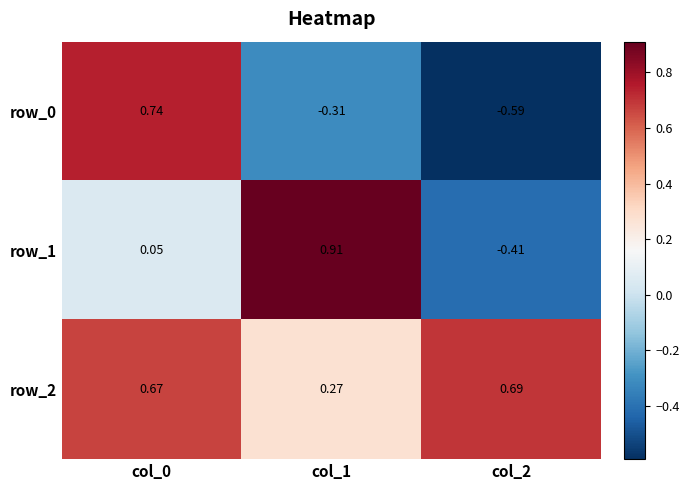

How many row_2 values are between 0 and 1?

3